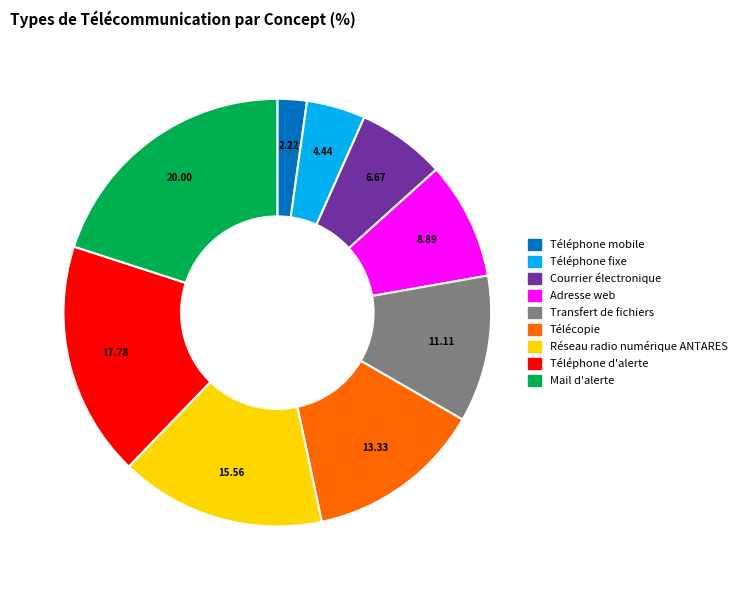

What is the ratio of the value at Télécopie to the value at Adresse web?

1.5